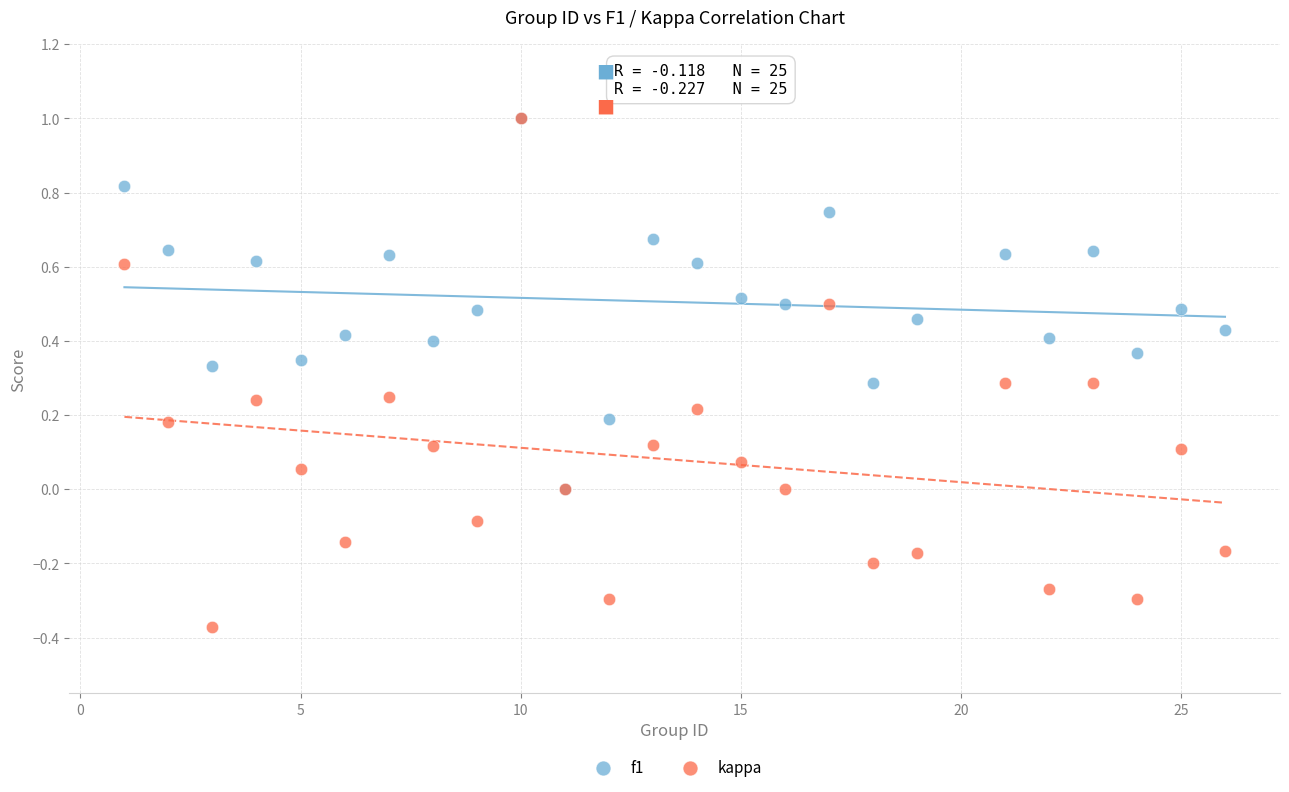

What are all the series names shown in the legend?

f1, kappa